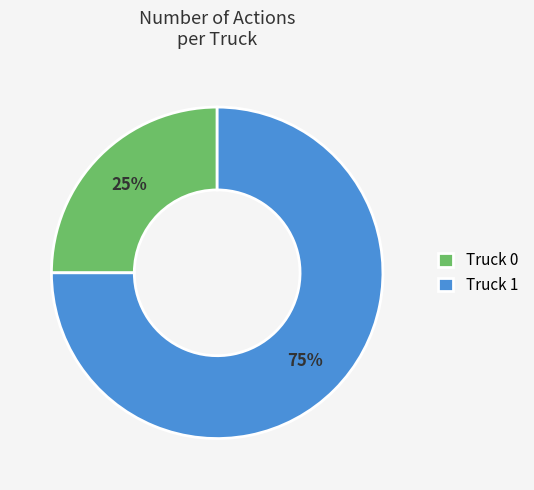

To the nearest percent, what portion does Truck 0 represent?

25%